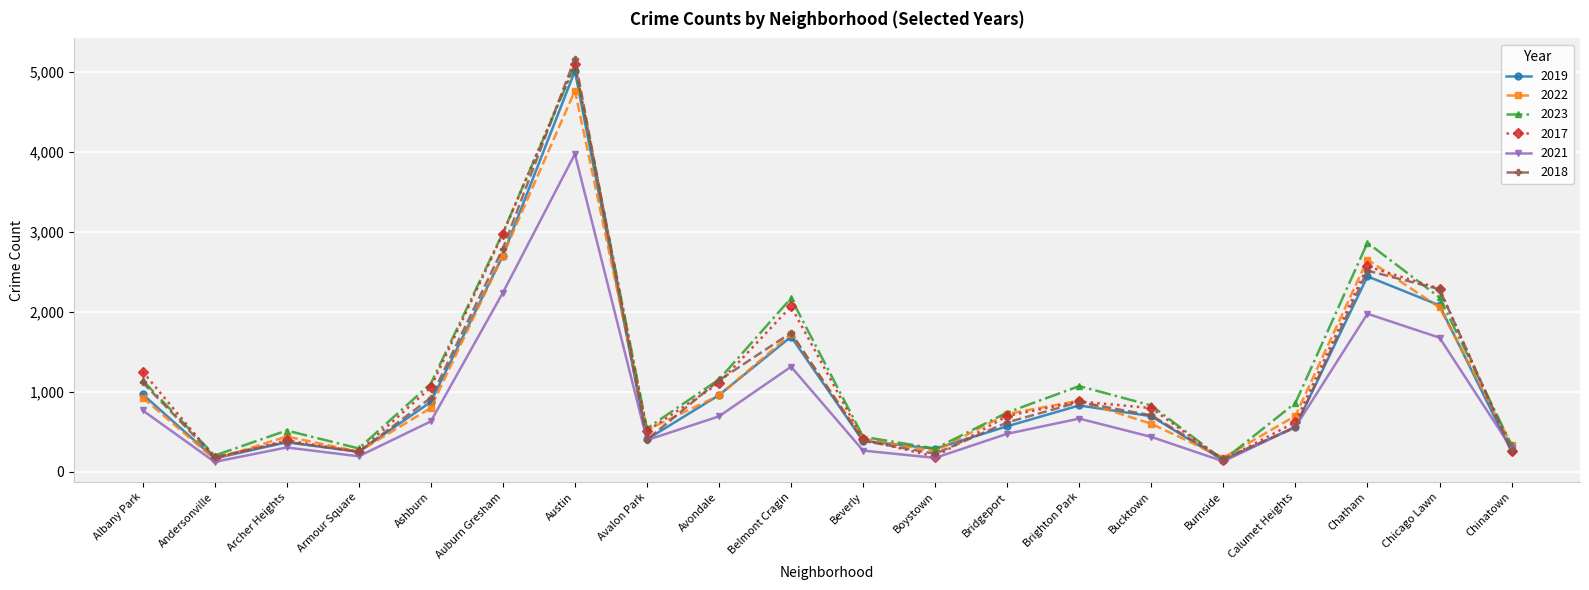

What is the sum of the 2019 values at Calumet Heights and Andersonville?

727